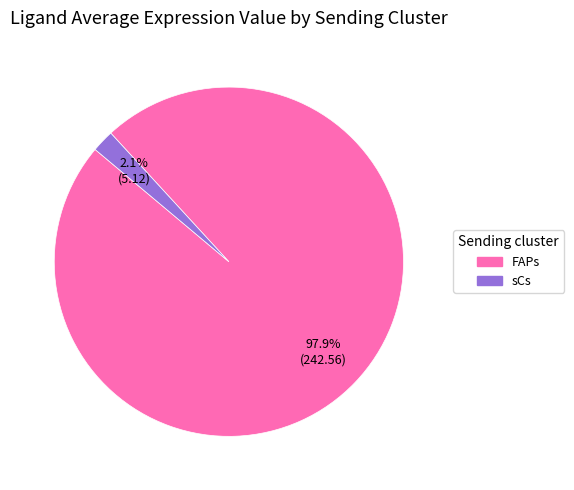

Which has a higher value, FAPs or sCs?

FAPs